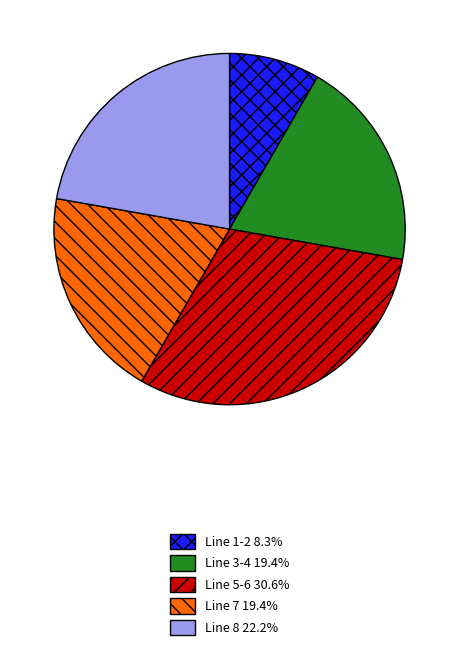

How many slices are in this pie chart?

5